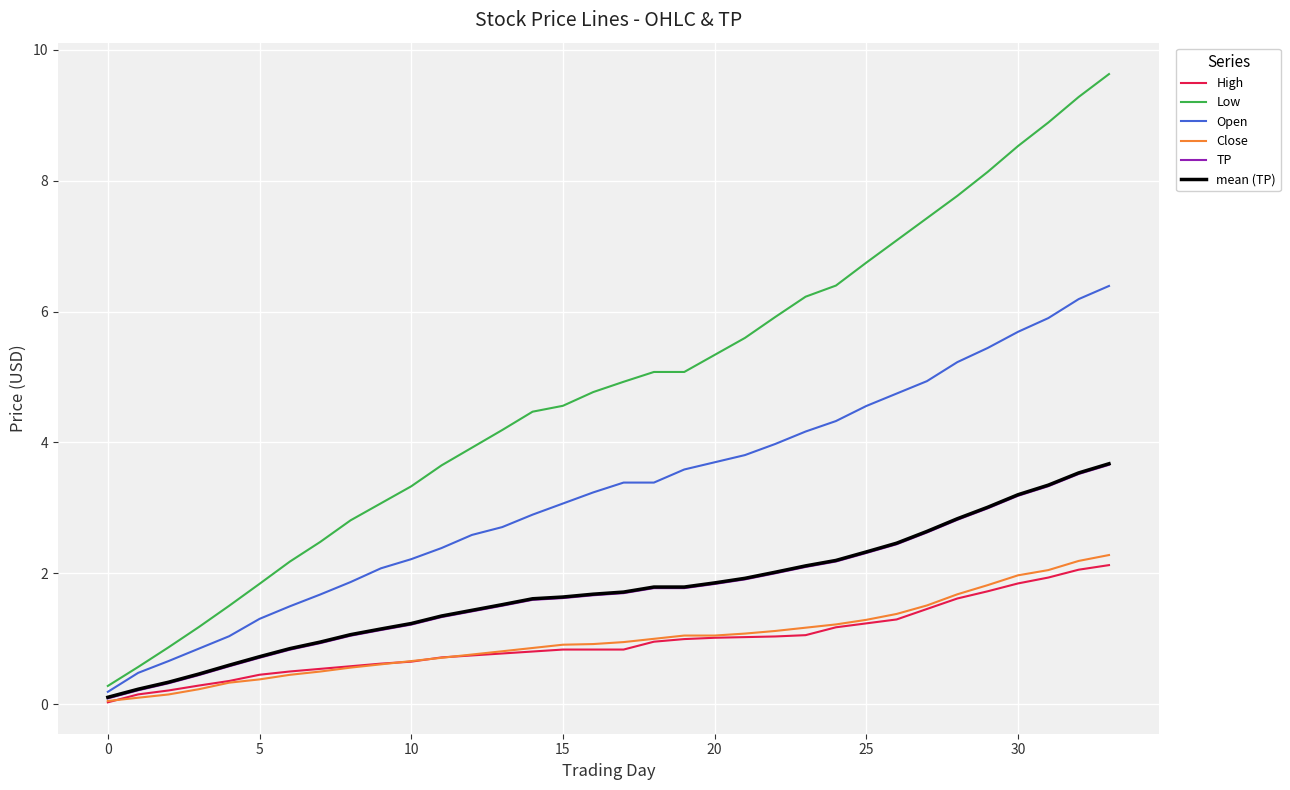

Which series has the largest total across all categories?

Low